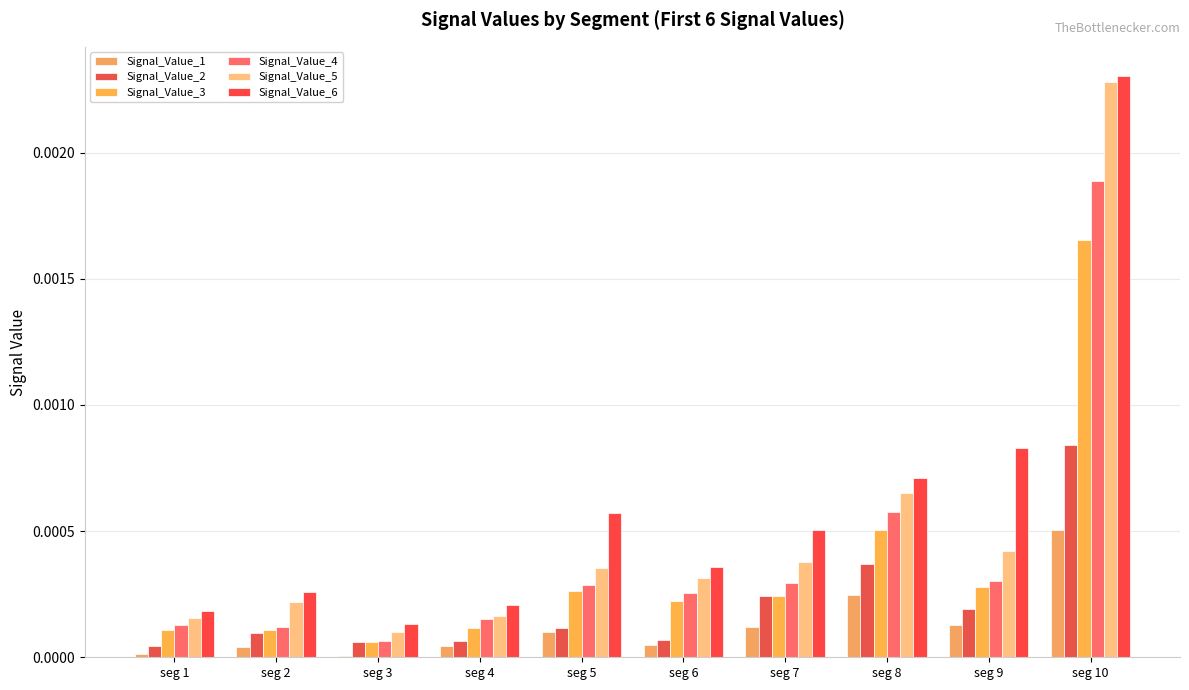

Which series has the largest total across all categories?

Signal_Value_6